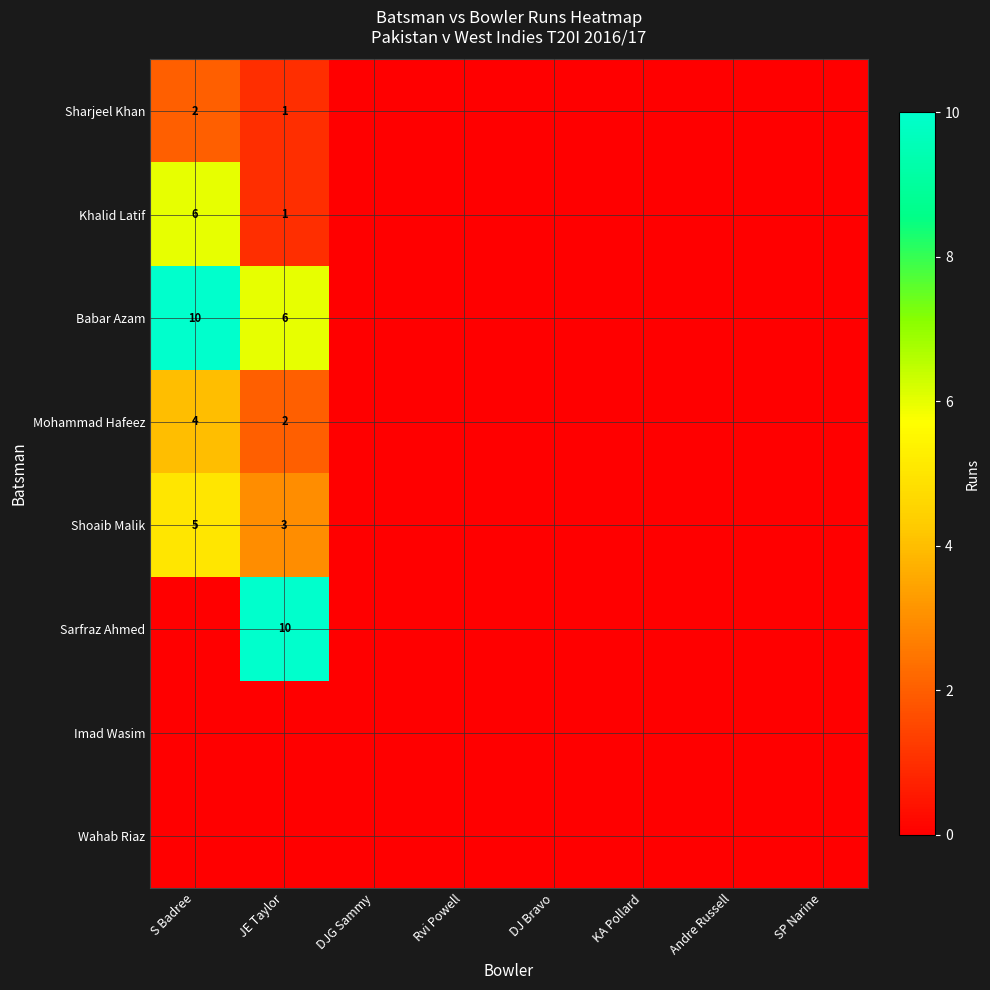

Is it true that Mohammad Hafeez equals 1 at S Badree?

False